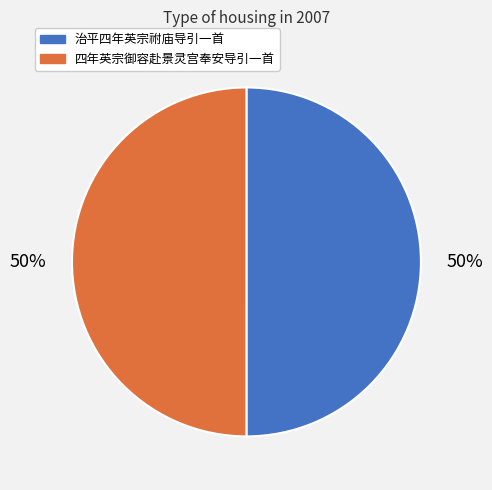

What is the ratio of the value at 四年英宗御容赴景灵宫奉安导引一首 to the value at 治平四年英宗祔庙导引一首?

1.0